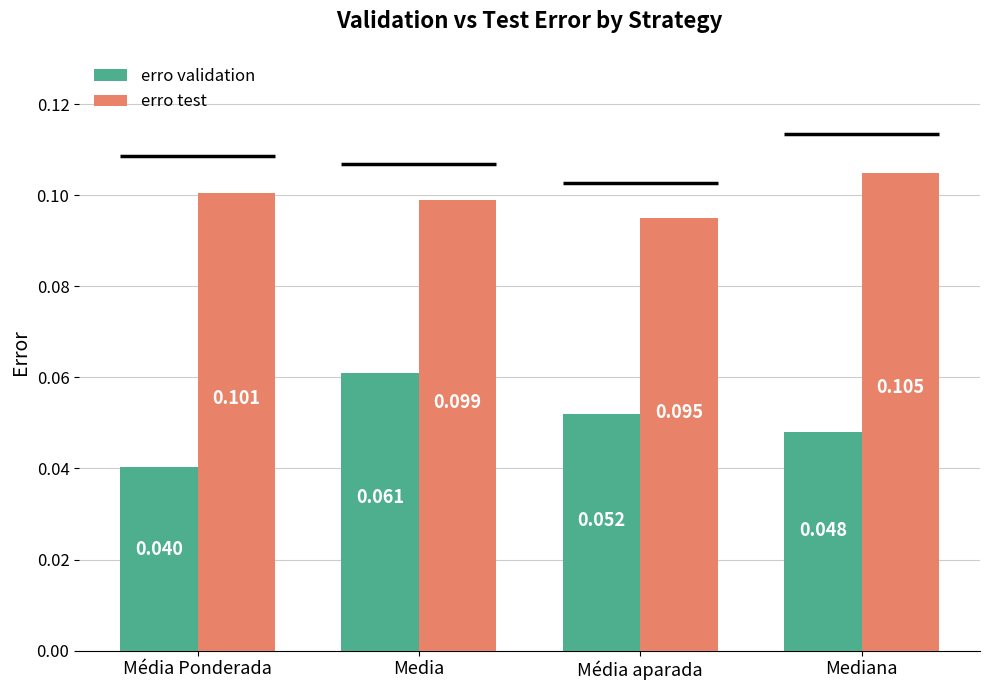

What are all the series names shown in the legend?

erro validation, erro test